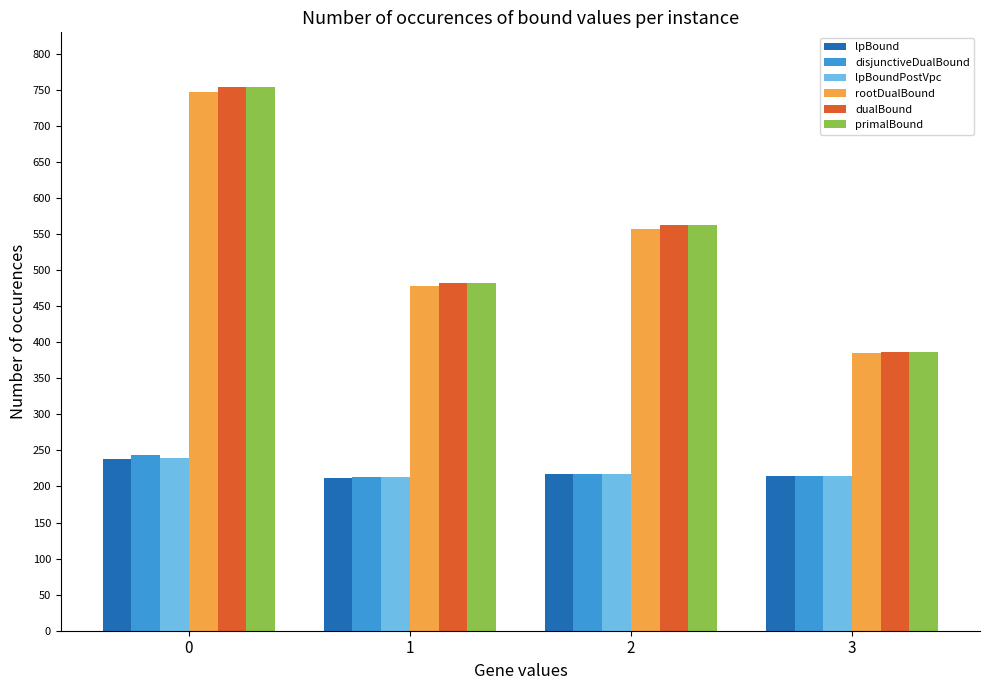

What is the difference between the maximum and second lowest values in the disjunctiveDualBound series?

28.9